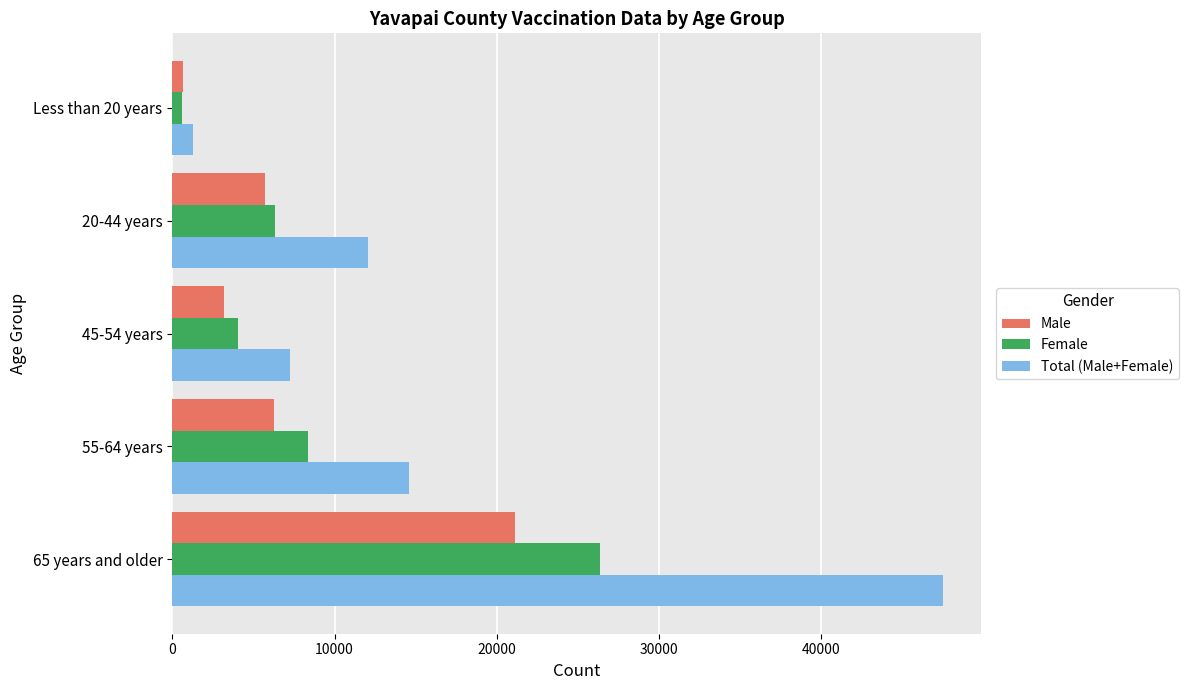

The value of Male at 65 years and older is 21142. True or false?

True